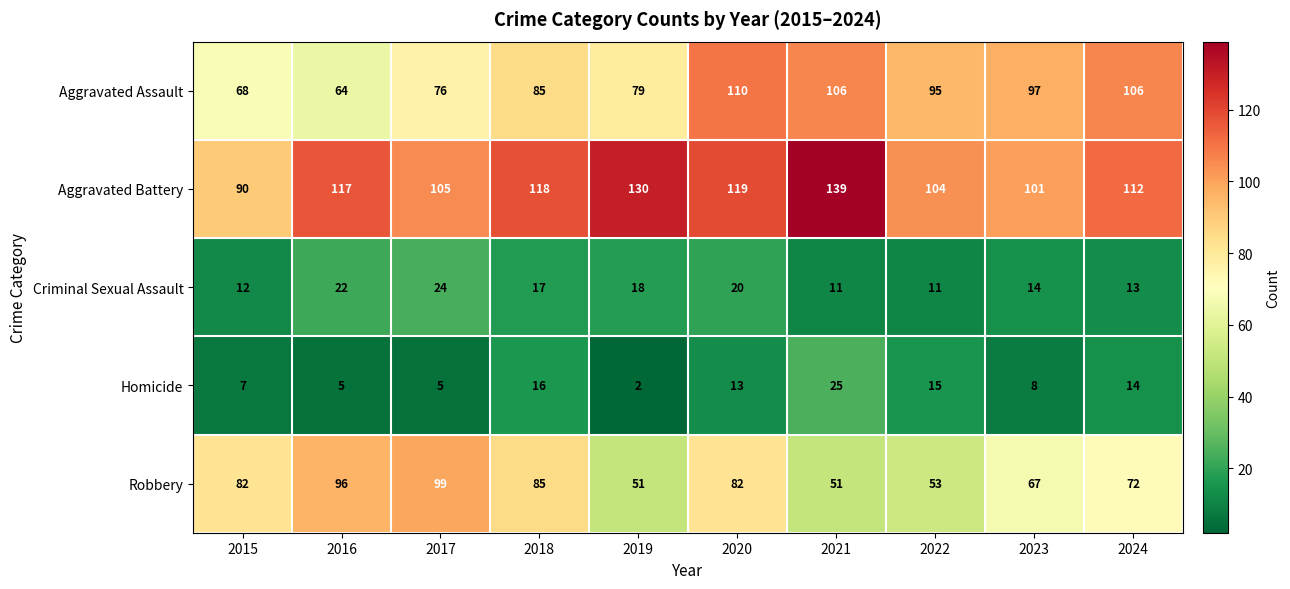

Rank the series at 2021 from highest to lowest value.

Aggravated Battery, Aggravated Assault, Robbery, Homicide, Criminal Sexual Assault